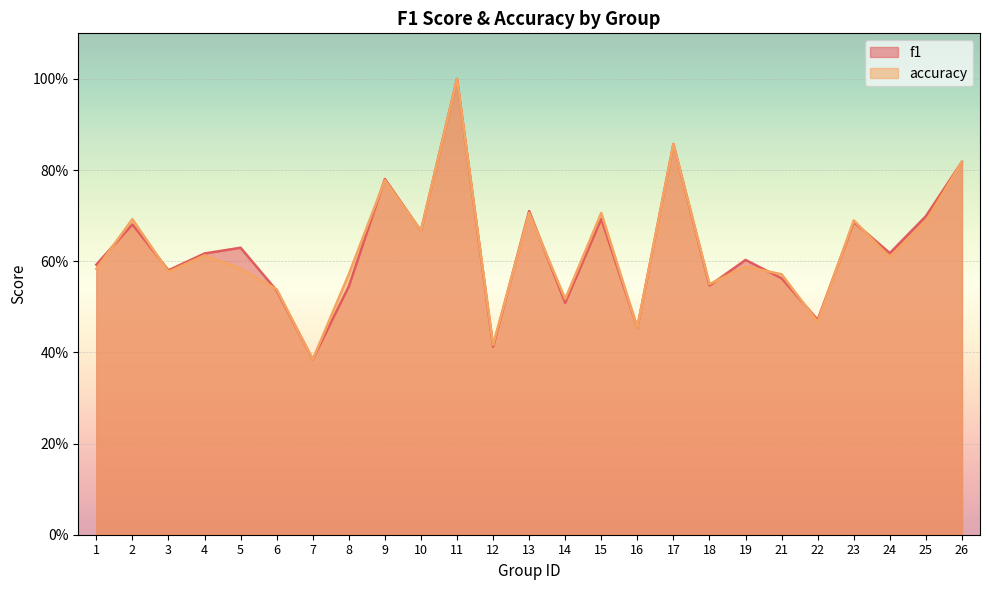

Which series changed the most between 4 and 9?

accuracy